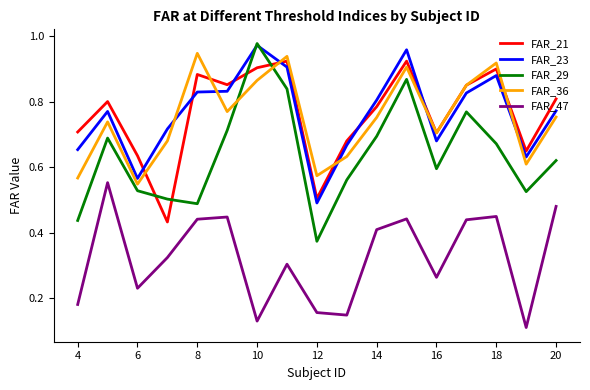

Which series has the largest range (max minus min)?

FAR_29